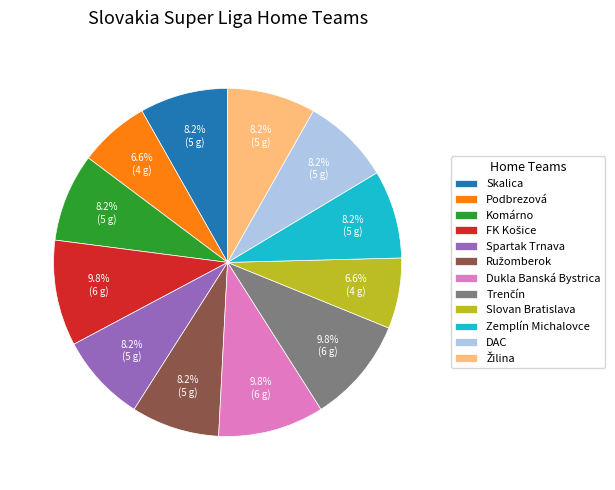

How much of the chart is everything except Dukla Banská Bystrica?

90.2%